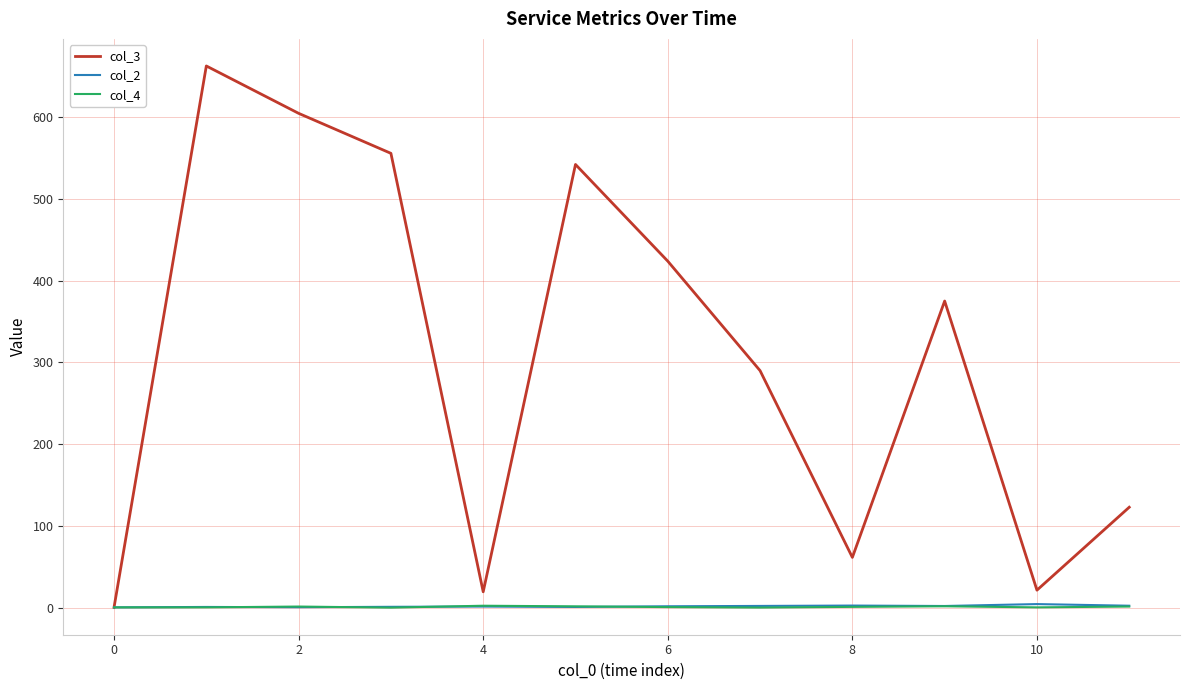

Which series has the widest spread of values?

col_3